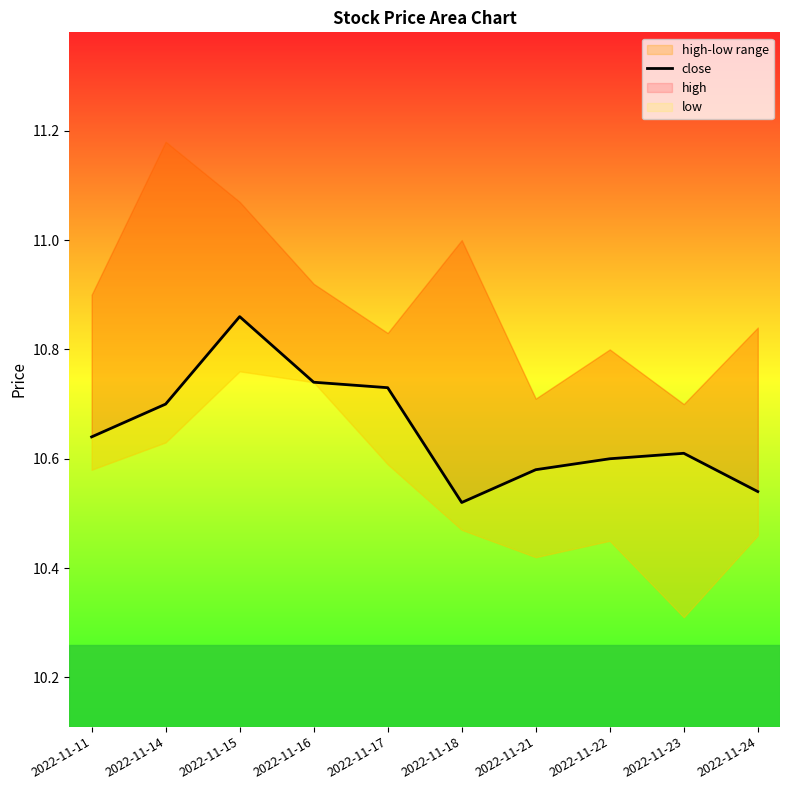

Between 2022-11-21 and 2022-11-24, which is larger?

2022-11-21